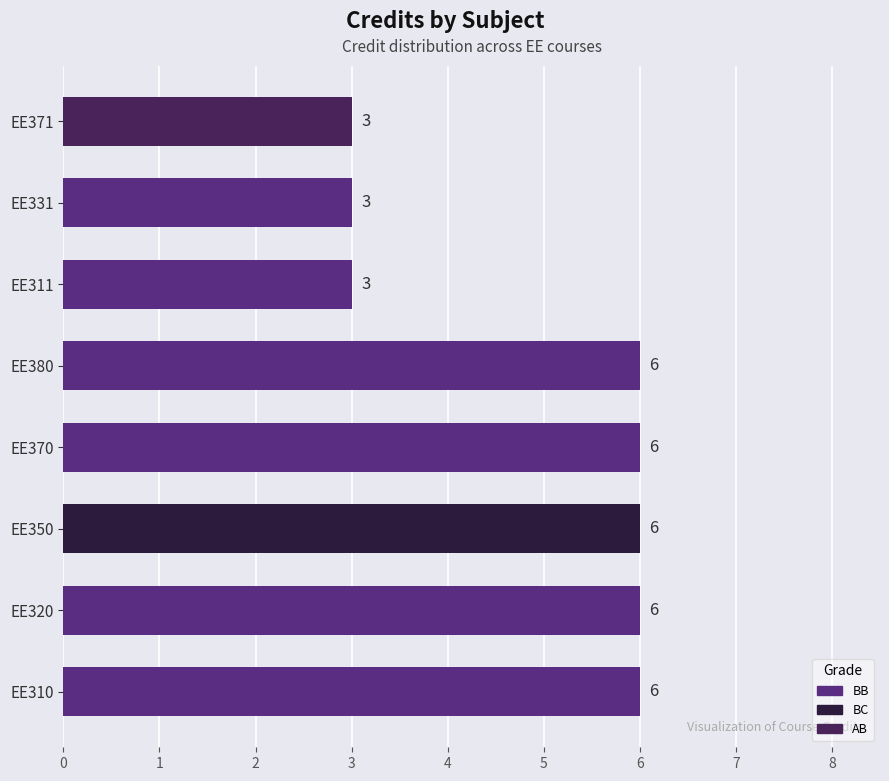

How many values are between 3 and 6?

8